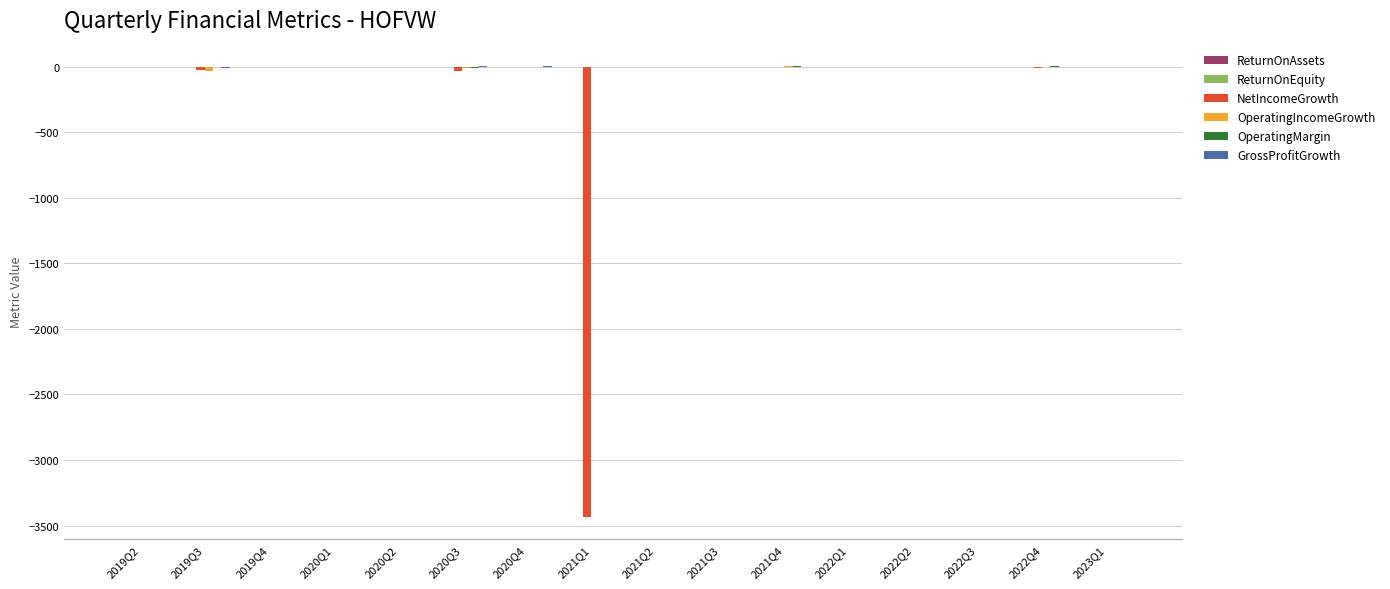

What is the spread (max minus min) of values at 2019Q4?

4.6